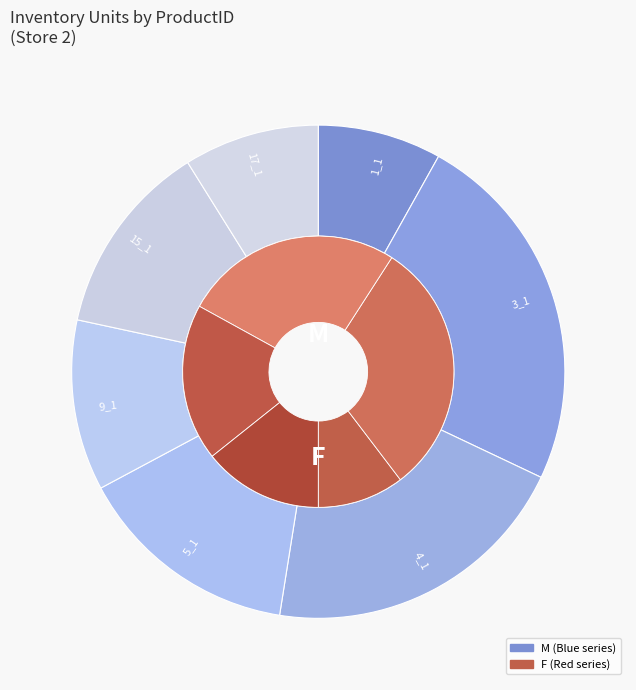

Does 15_1 account for over 50% of the chart?

No